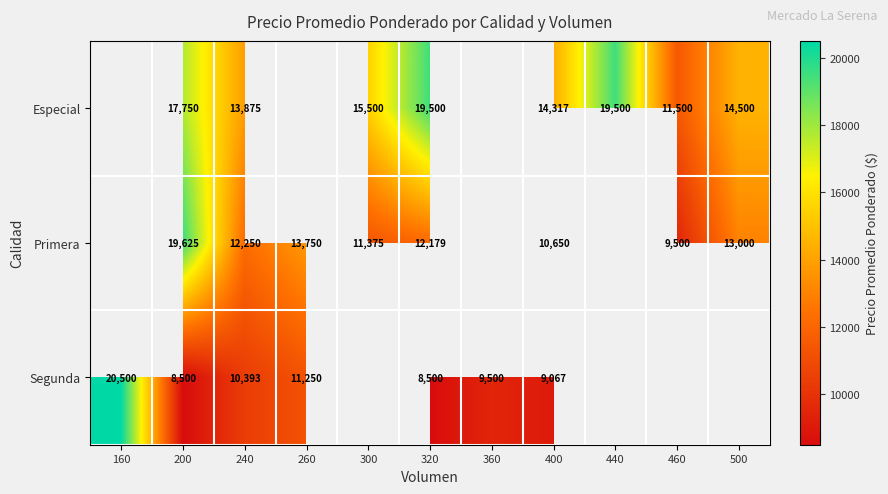

What is the sum of the Segunda values at 240 and 320?

18893